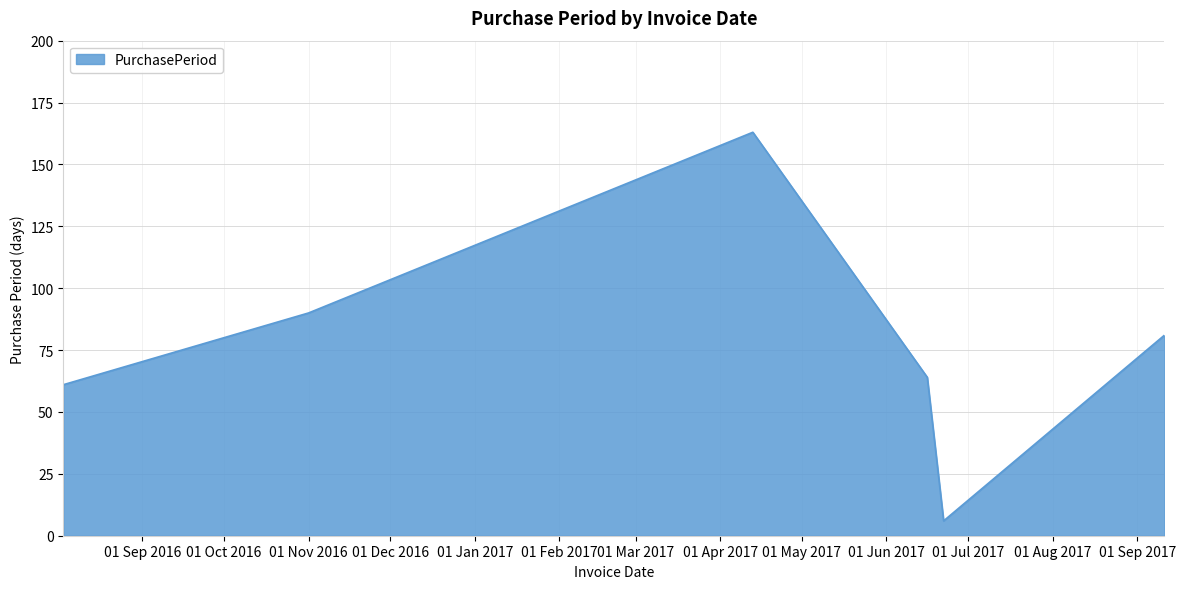

What is the greatest value displayed?

163